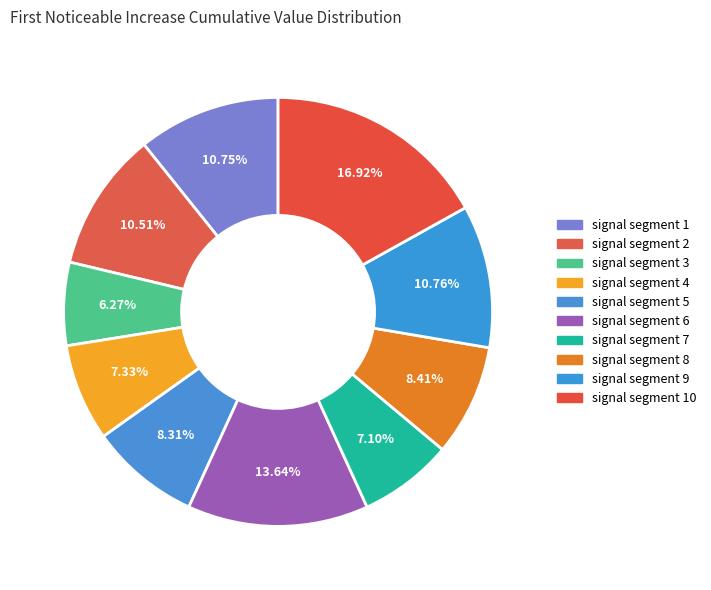

Count the number of slices in the pie.

10